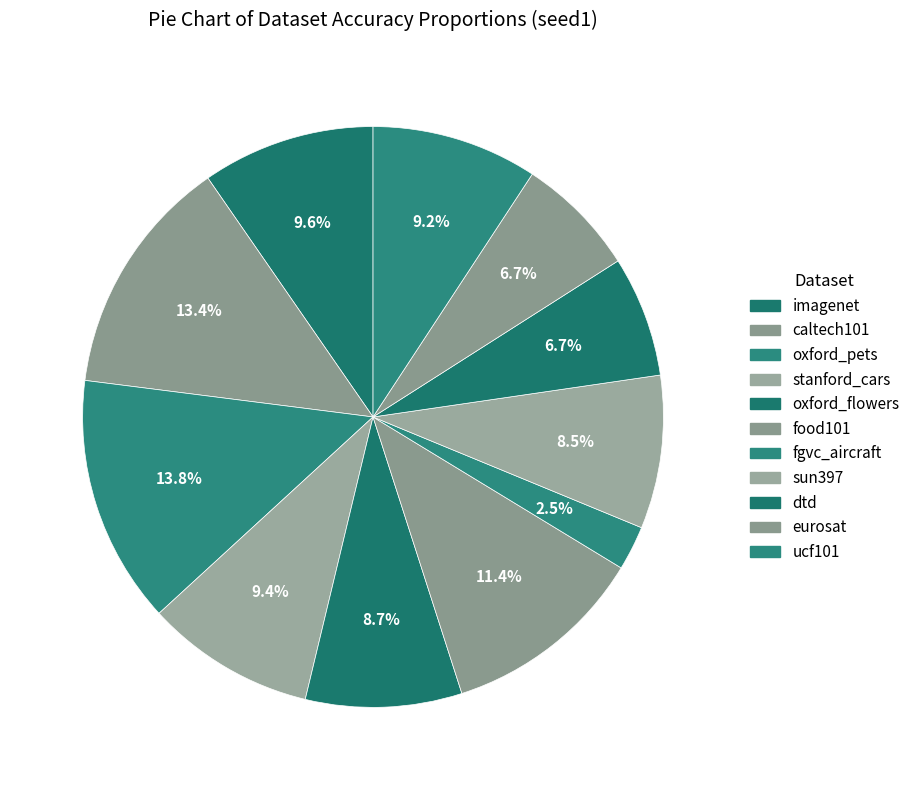

Is oxford_flowers the majority of the pie?

No